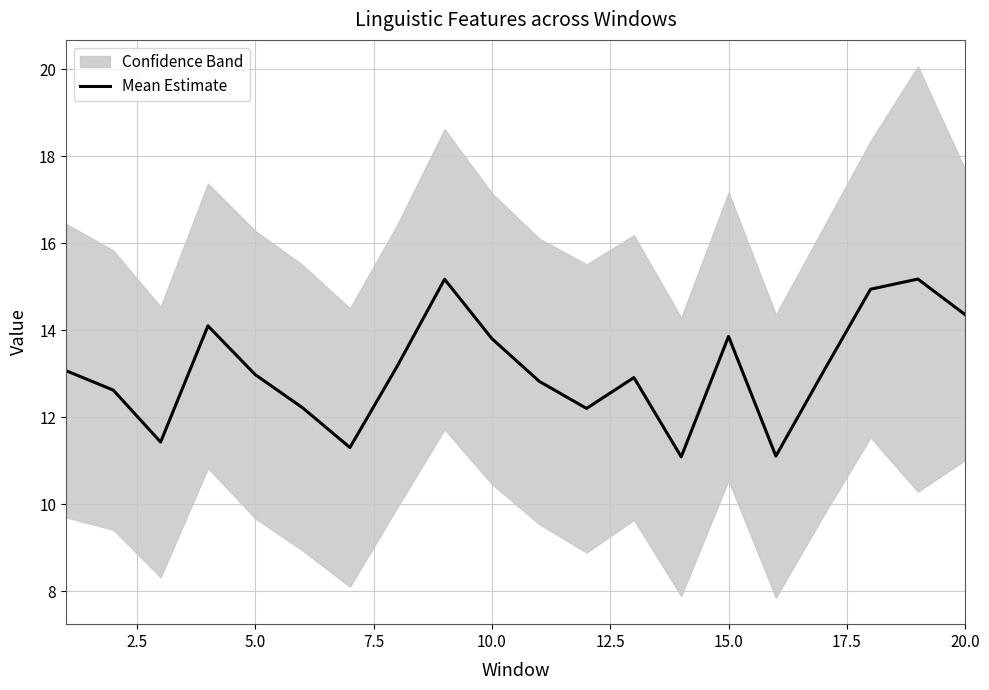

Reading left to right, list all the values displayed in this chart.

13.1	12.6	11.4	14.1	13.0	12.2	11.3	13.2	15.2	13.8	12.8	12.2	12.9	11.1	13.9	11.1	13.0	14.9	15.2	14.4